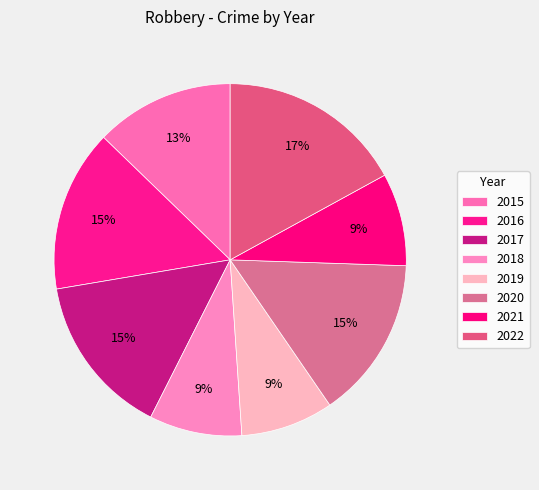

What percentage is the 2018 slice, to the nearest percent?

9%